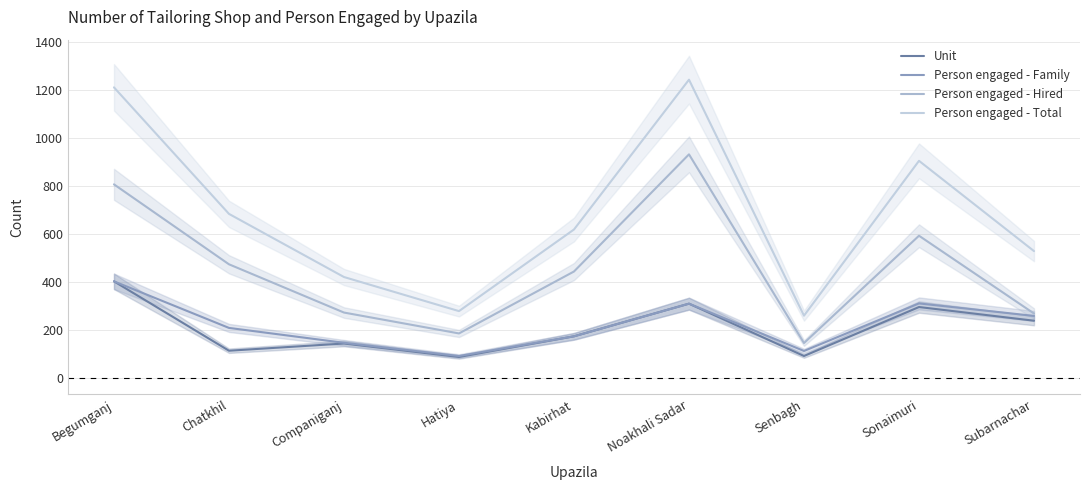

True or false: Person engaged - Total has a value of 1851 at Noakhali Sadar.

False